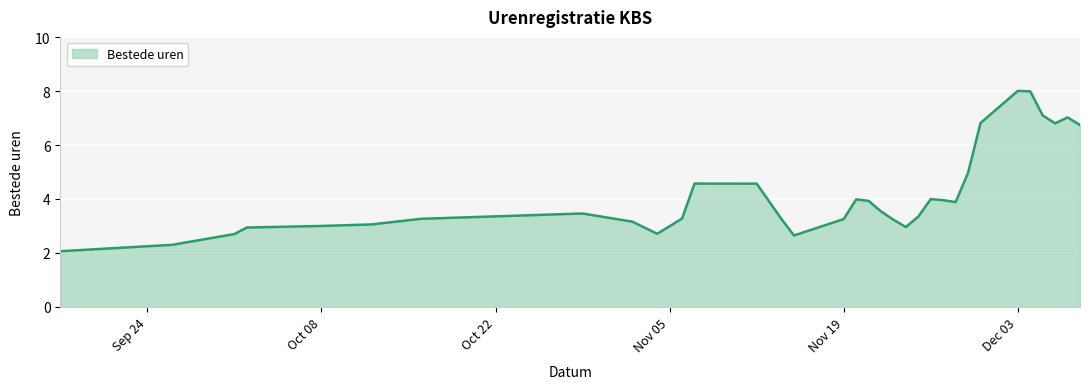

What is the difference between the maximum and minimum values?

5.9